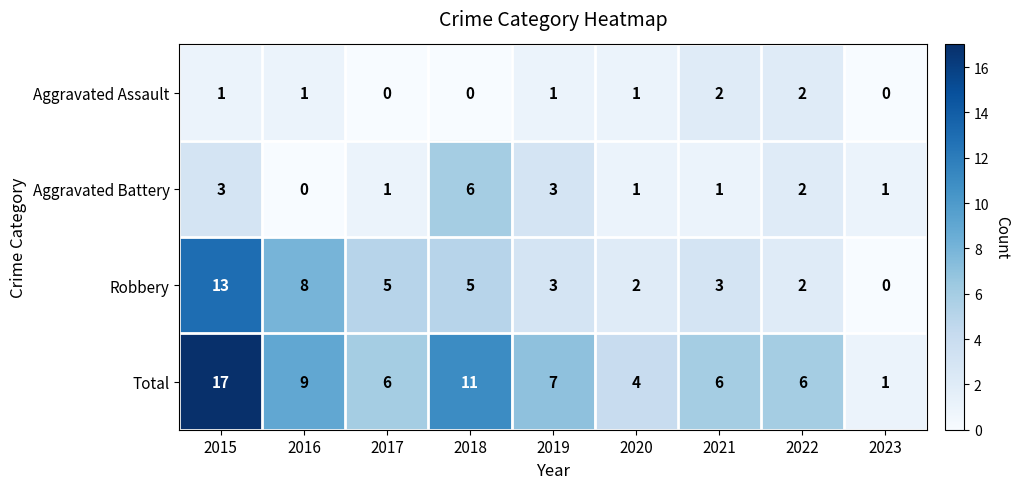

How many series are shown in this chart?

4